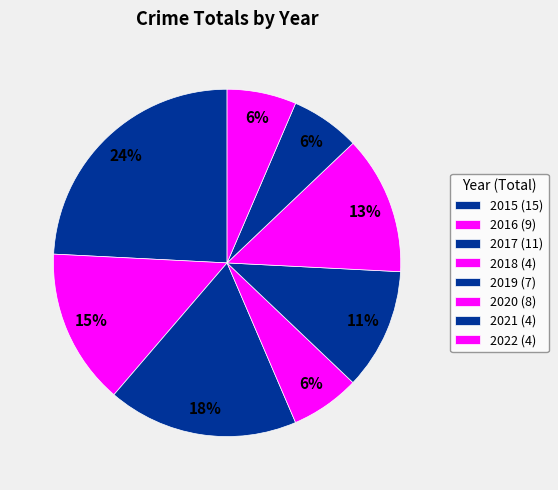

Is there any slice that represents more than half of the pie?

No